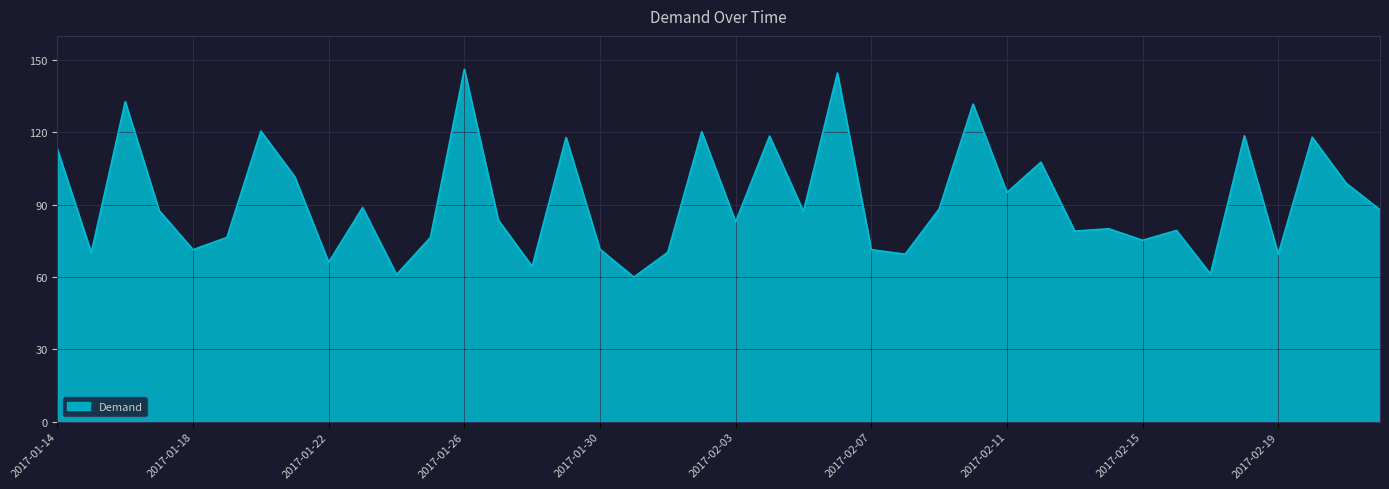

What is the difference between the maximum and minimum values?

86.1